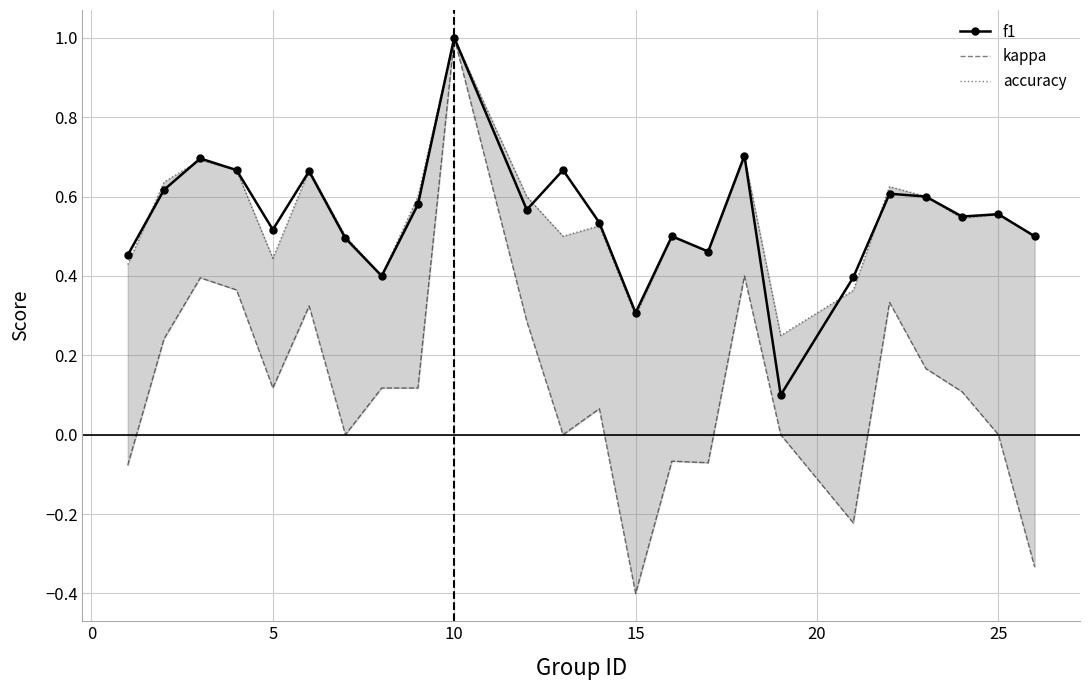

True or false: kappa and f1 cross at least once.

False